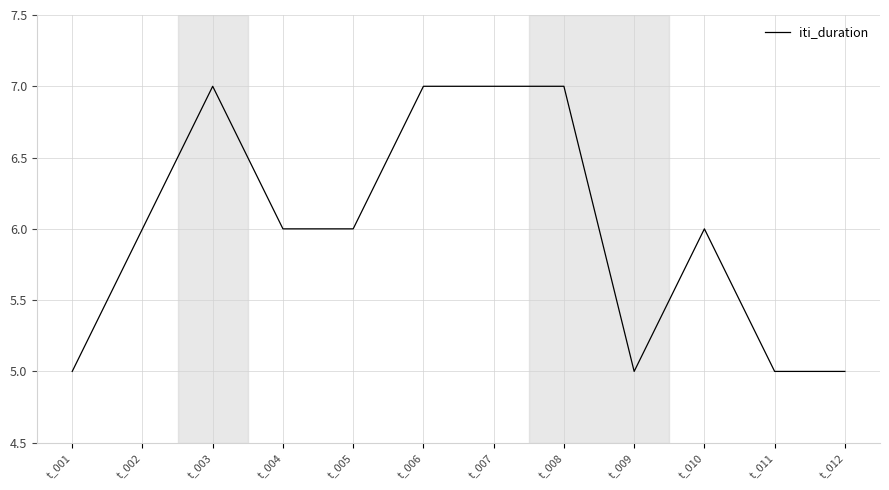

What is the minimum value shown in the chart?

5